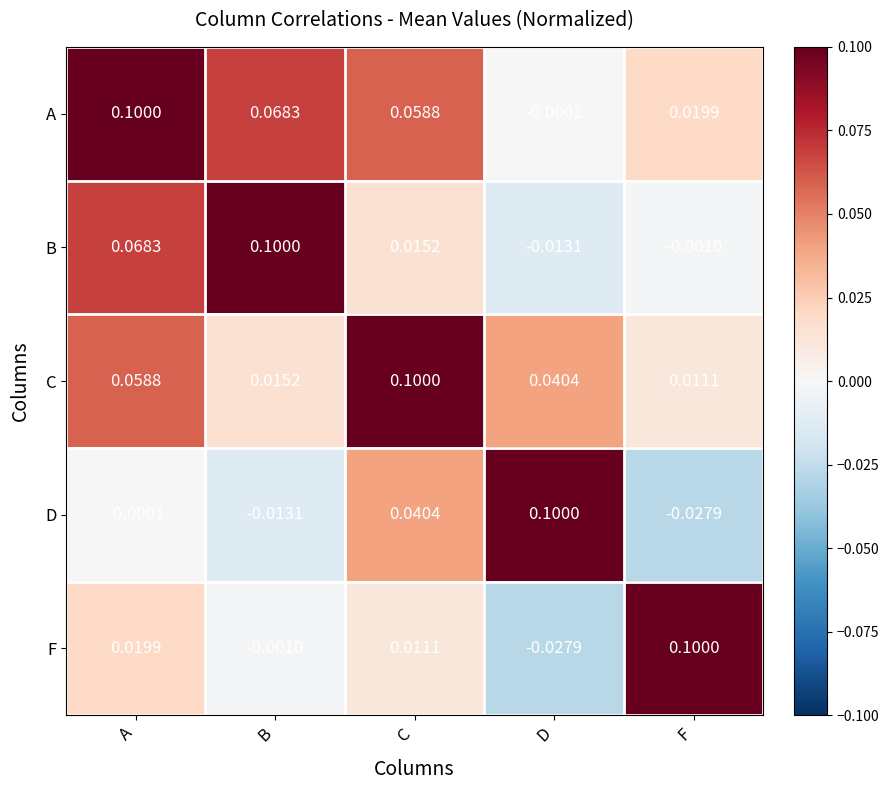

At B, list the series in order from smallest to largest.

D, F, C, A, B